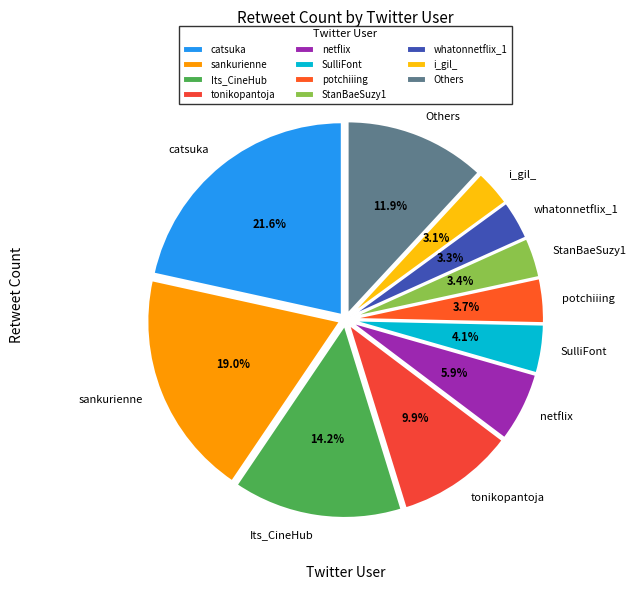

Does any single category account for the majority?

No